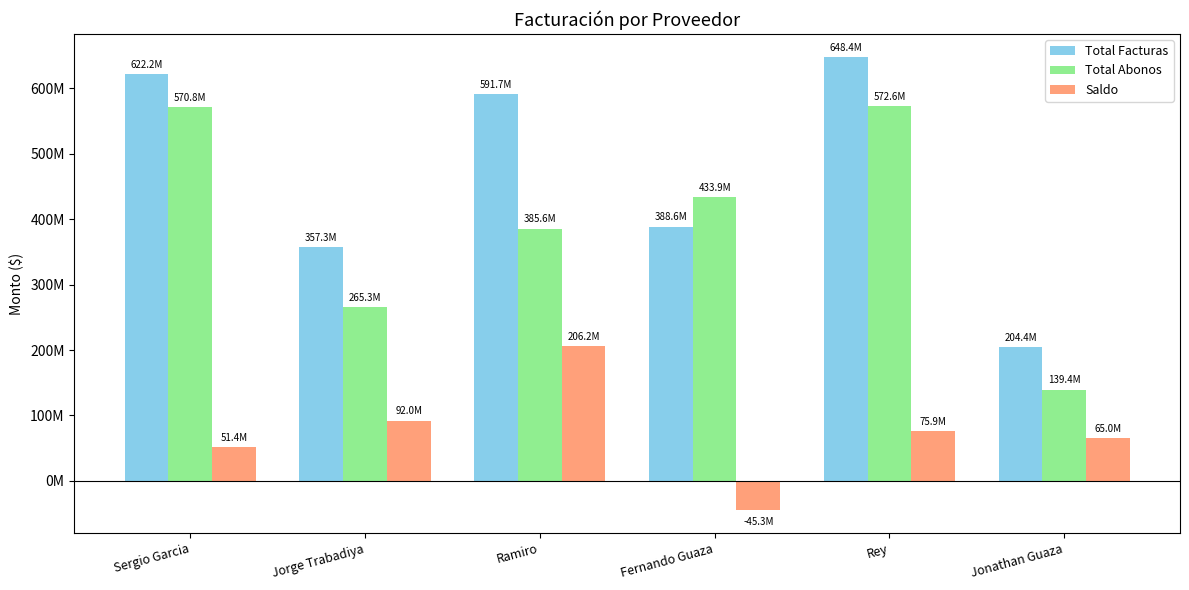

Which category has the highest value across all series?

Rey